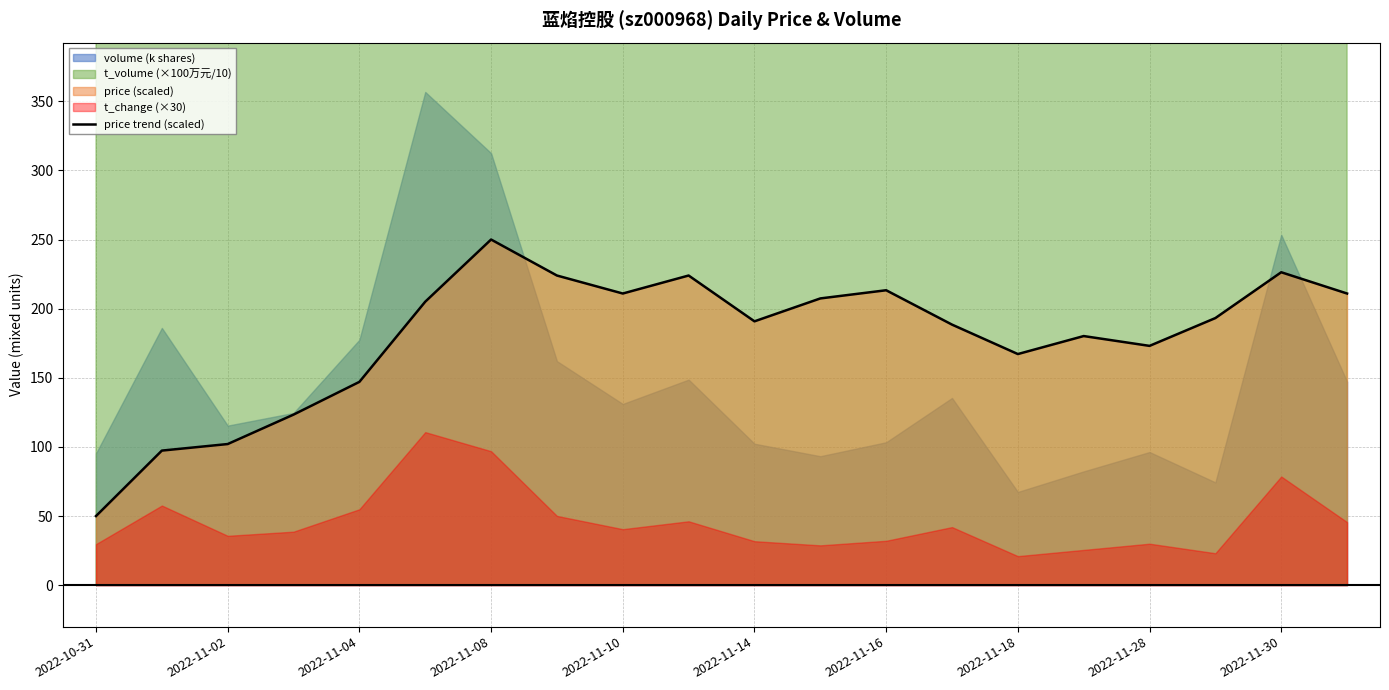

Is it true that price trend (scaled) equals 99.8 at 2022-11-16?

False